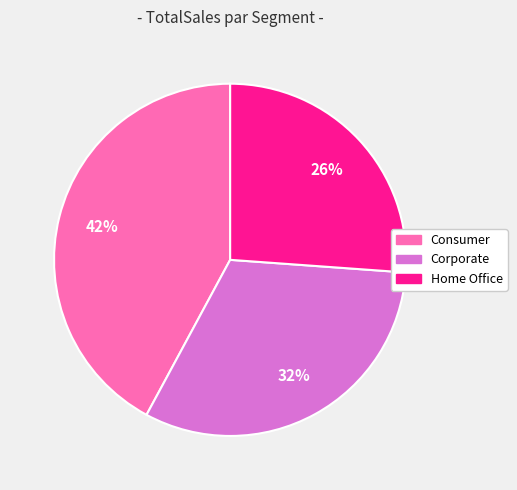

How many slices are in this pie chart?

3